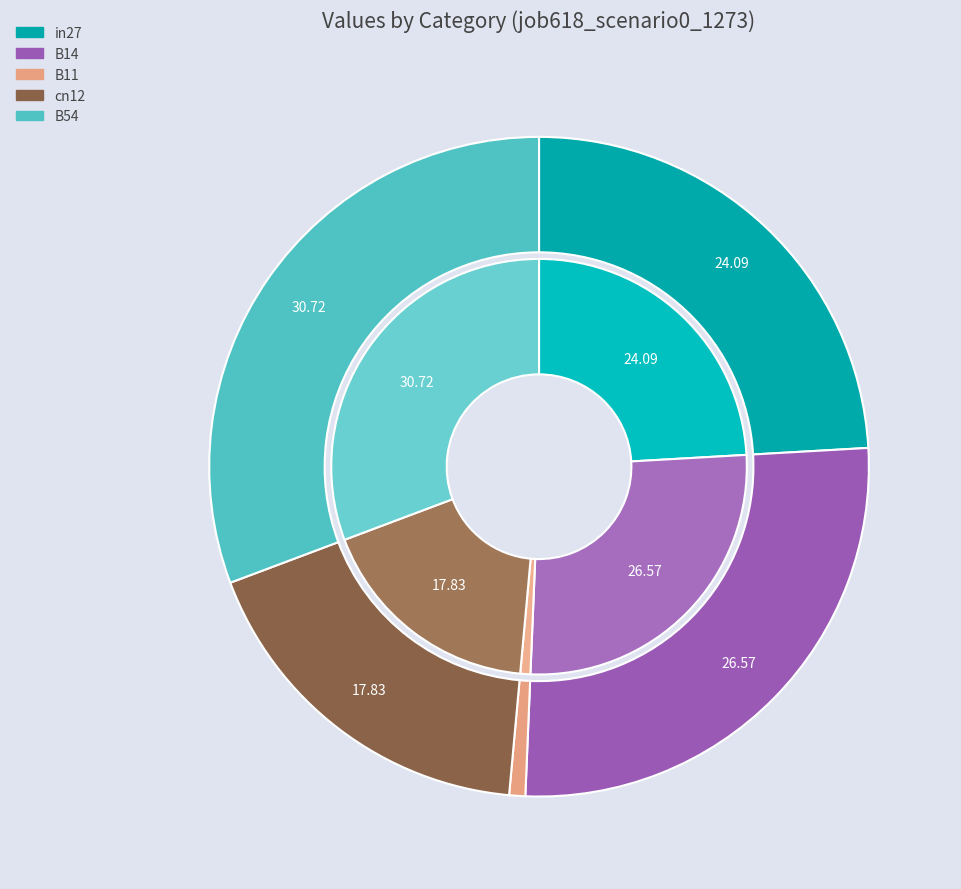

Rank the categories by value from highest to lowest.

B54, B14, in27, cn12, B11